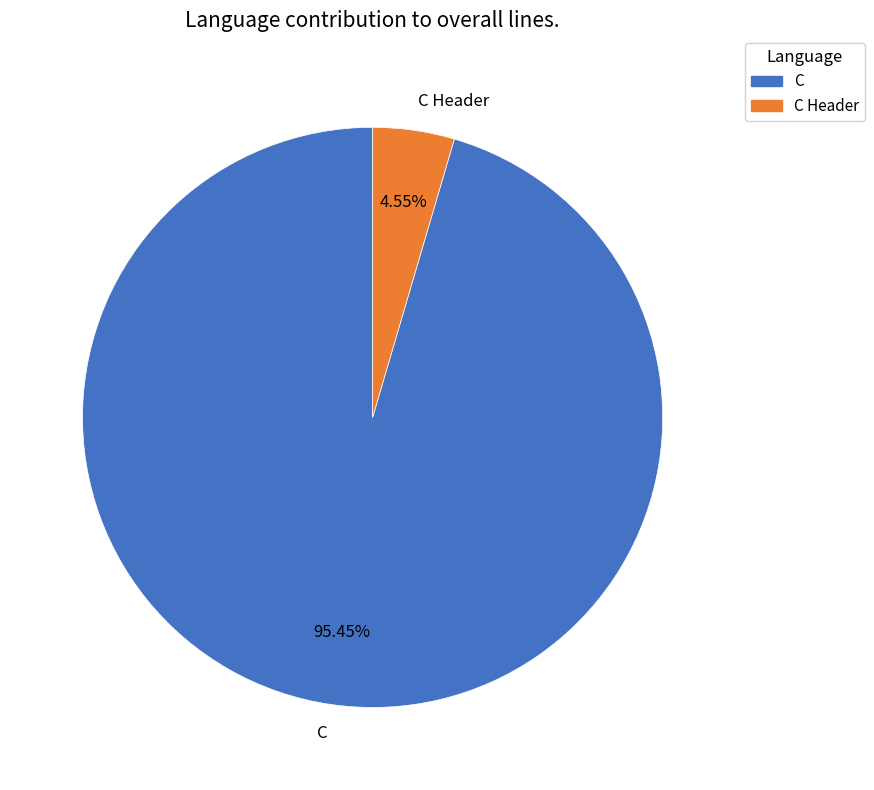

What is the majority slice?

C